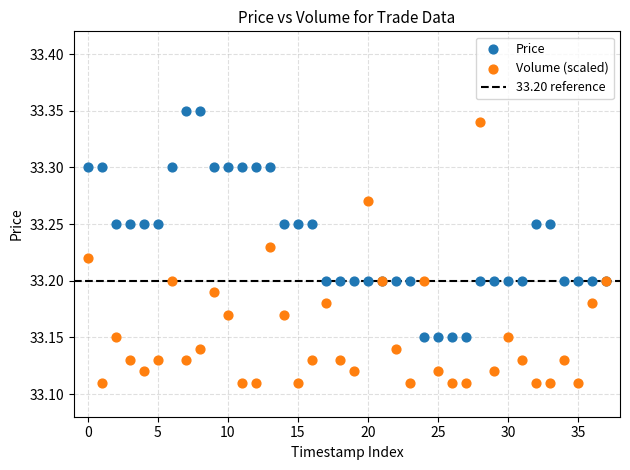

Which series has the widest spread of Y values?

Volume (scaled)